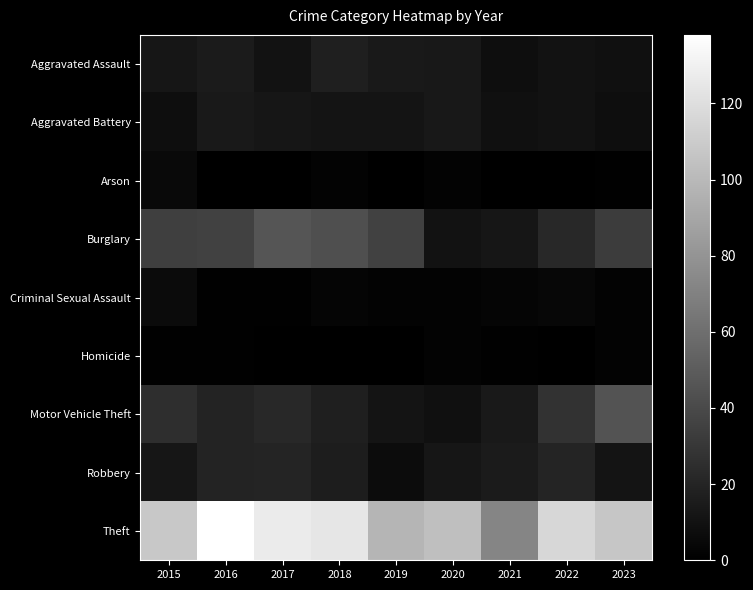

Between 2016 and 2017, which is larger?

2016